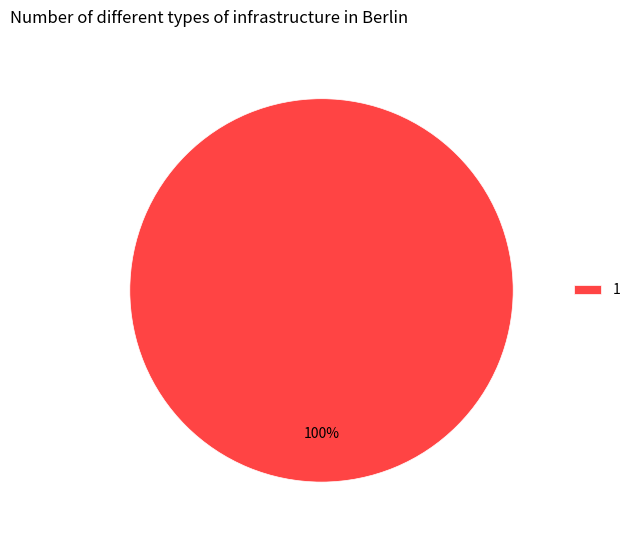

To the nearest percent, what percentage of the pie is 1?

100%